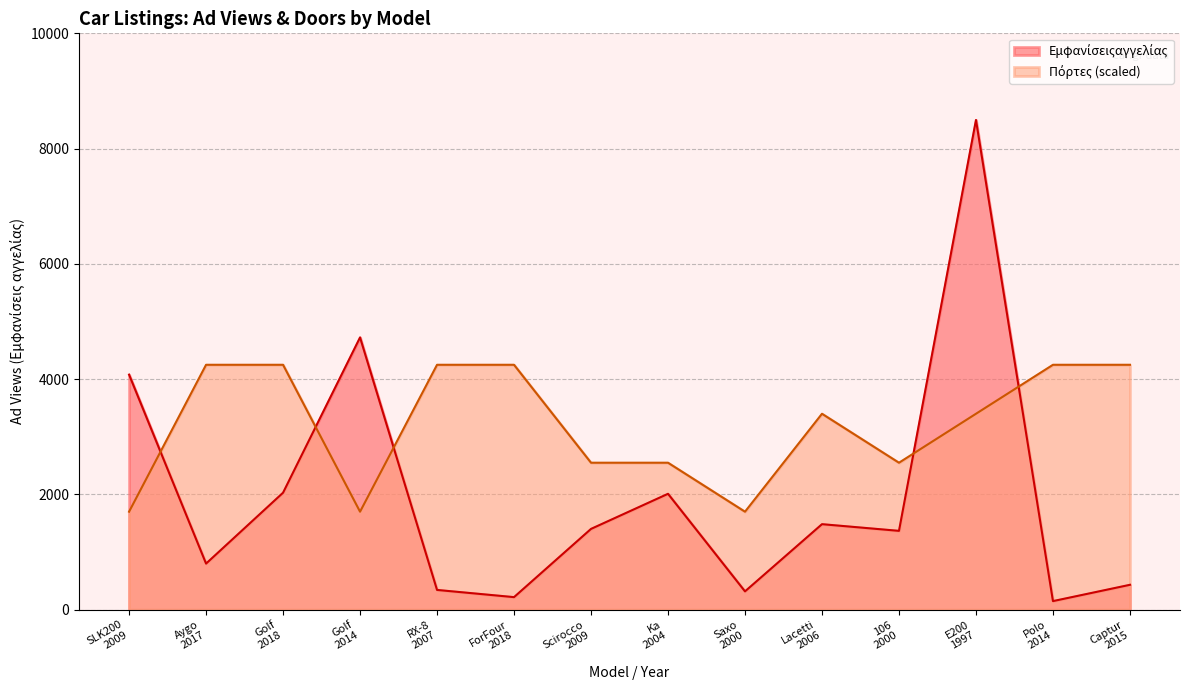

Which has a higher value, Saxo
2000 or Golf
2014?

Golf
2014